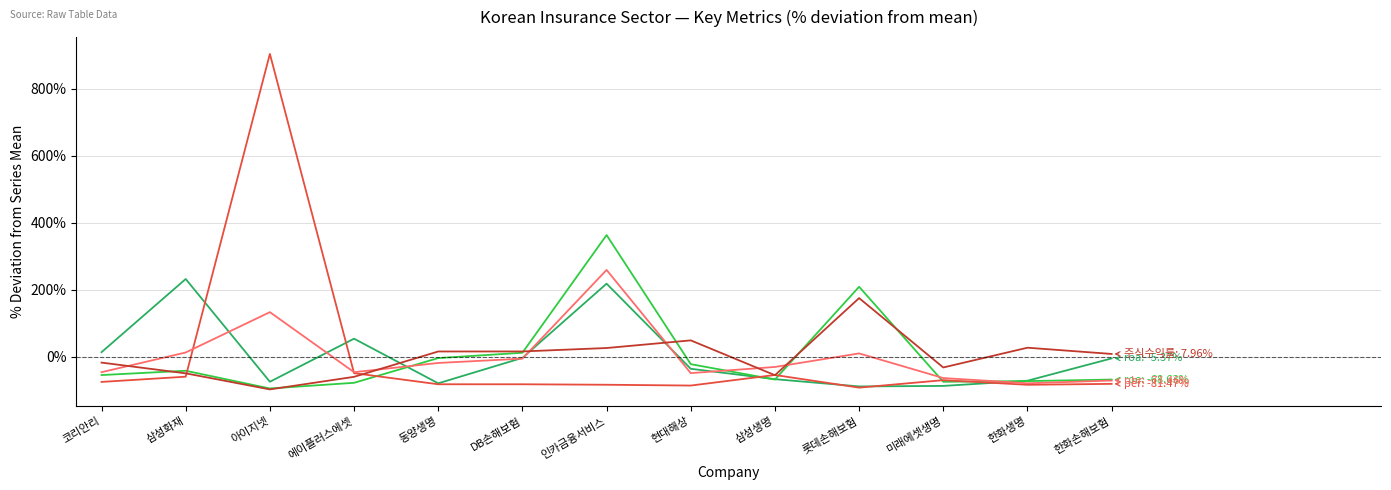

What is the minimum value shown in the chart?

-98.0